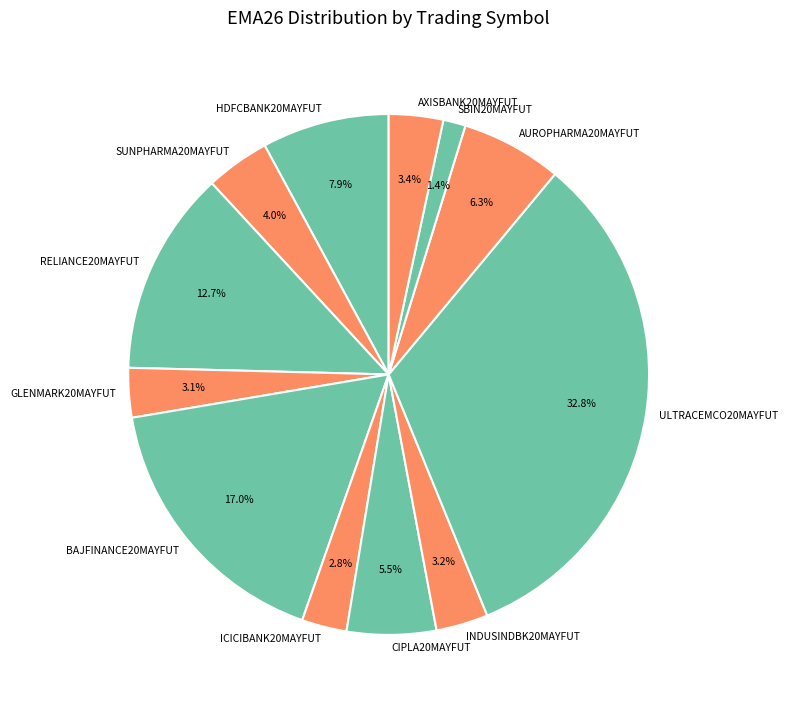

What is the ratio of the value at ICICIBANK20MAYFUT to the value at RELIANCE20MAYFUT?

0.2